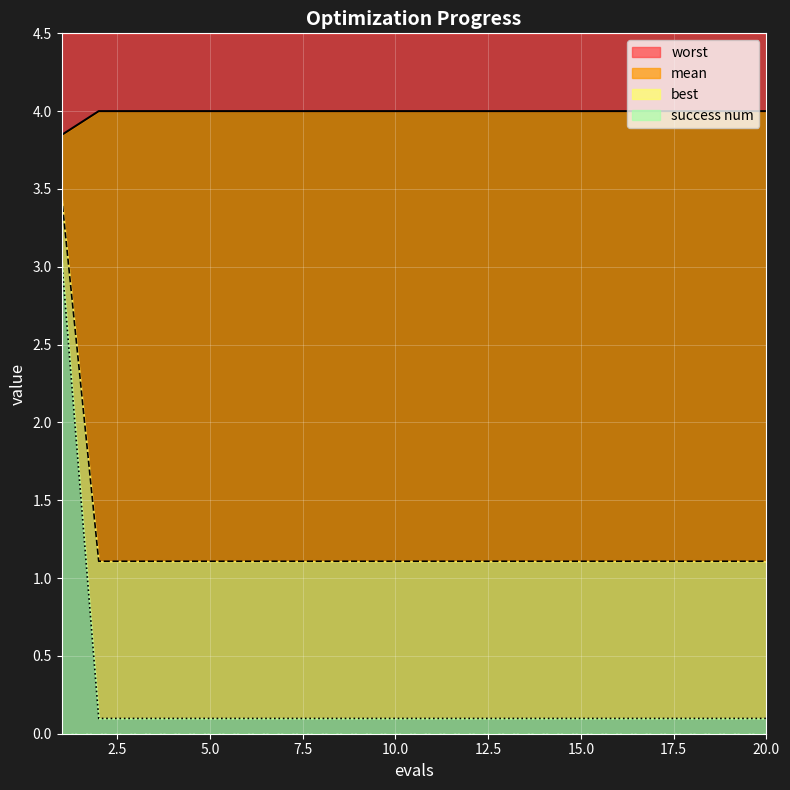

True or false: mean and best cross at least once.

False